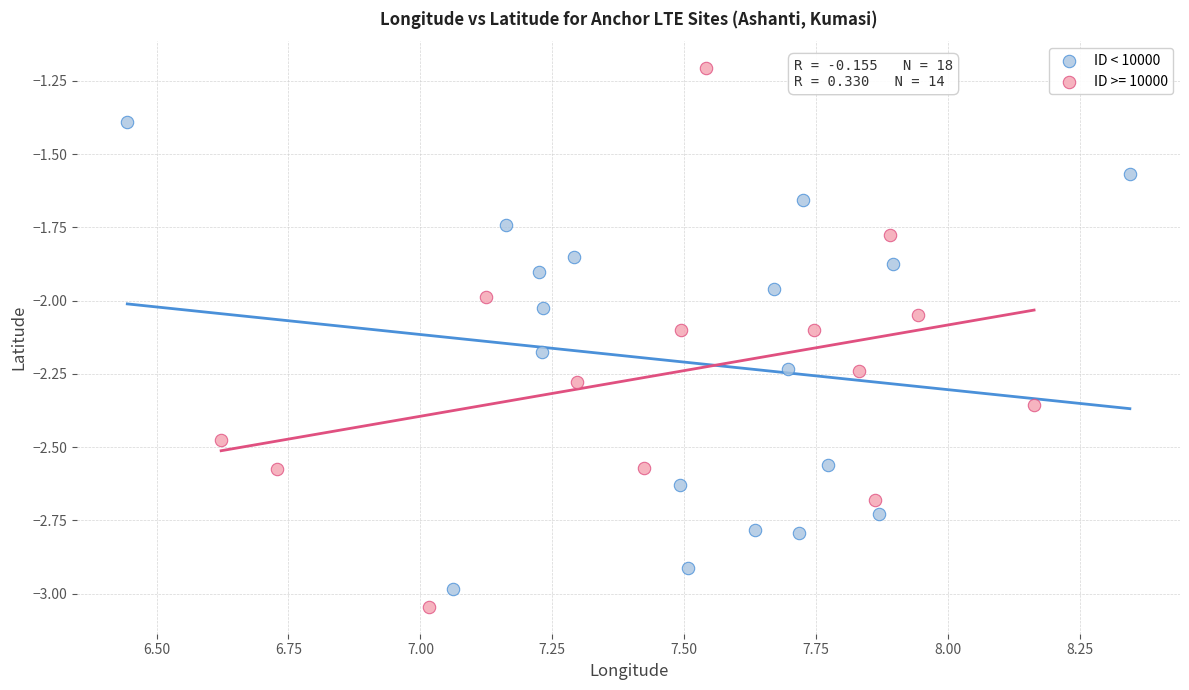

Which series reaches the maximum Y coordinate?

ID >= 10000